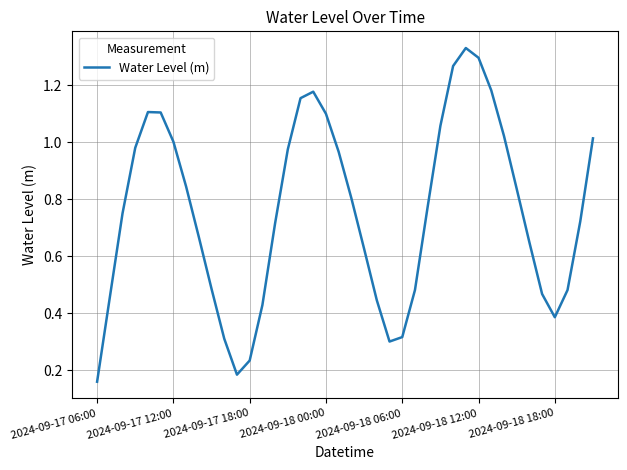

Is it true that the value at 2024-09-18 00:00 is 1.1?

True